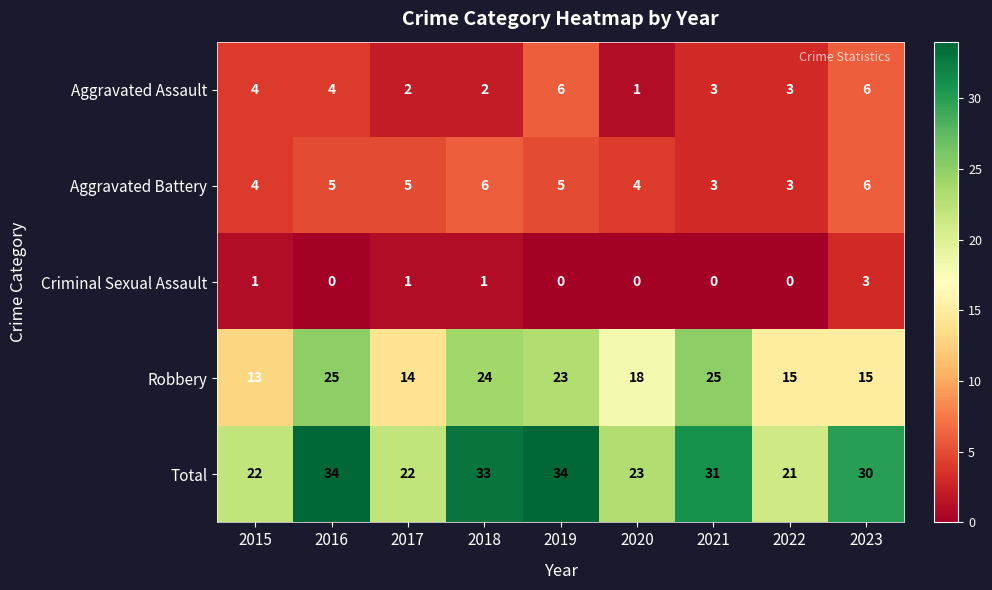

What is the difference between the second highest and second lowest values in the Aggravated Battery series?

3